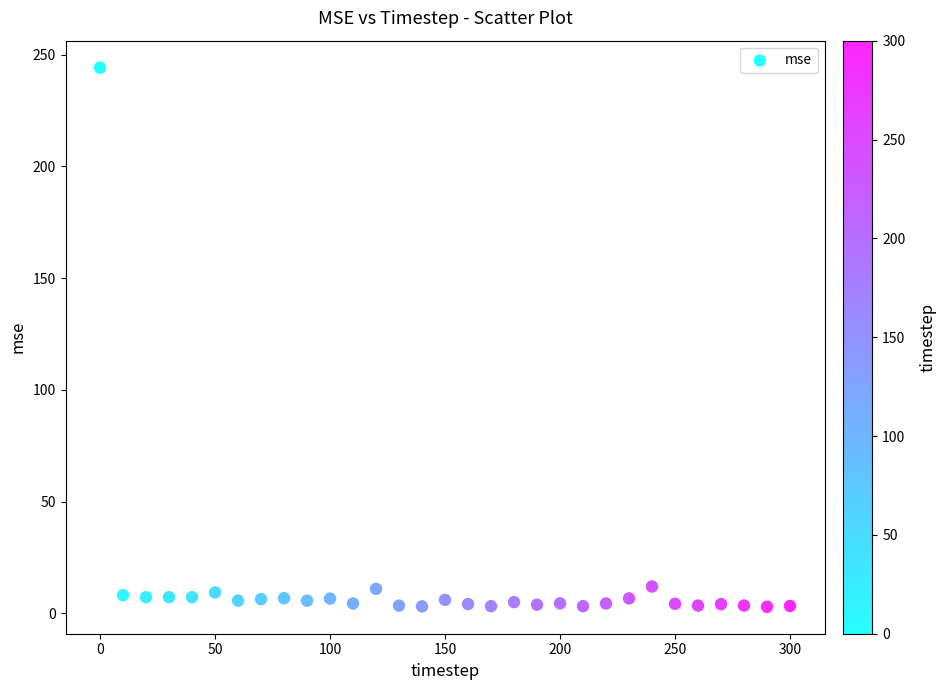

What is the range of X values (max minus min)?

300.0